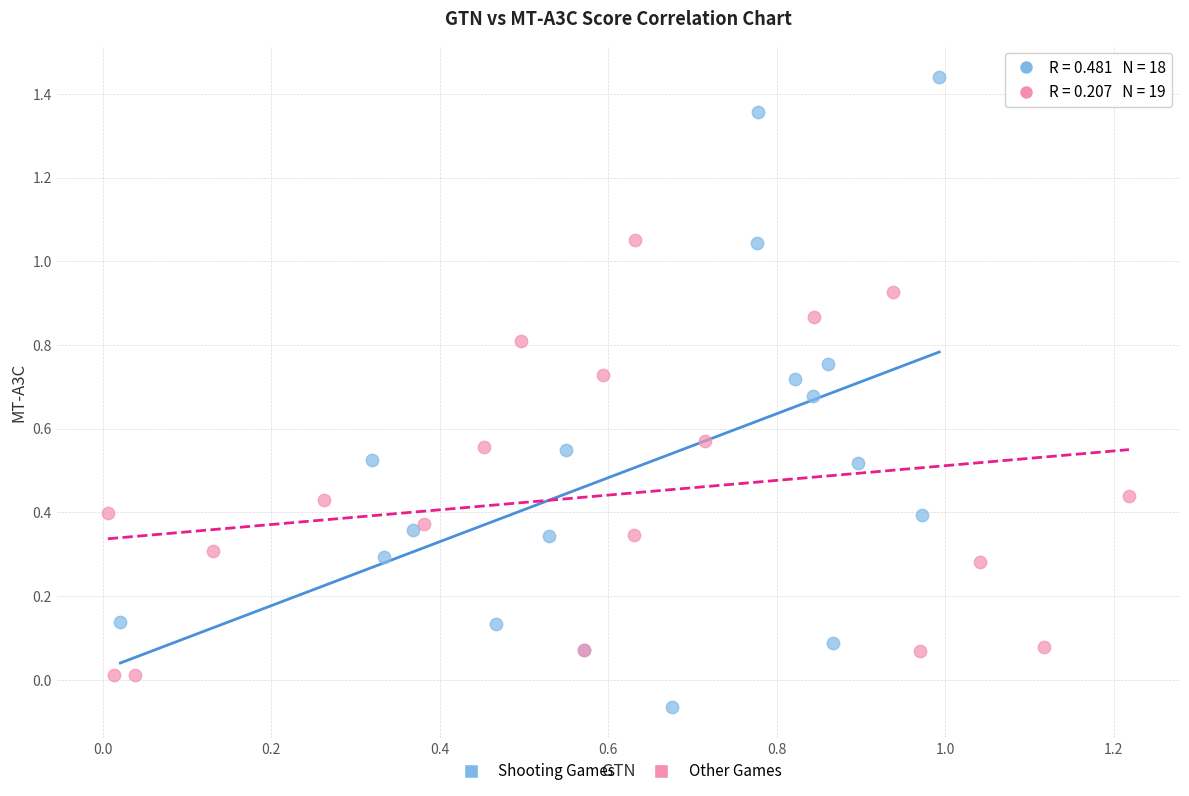

What are all the series names shown in the legend?

Shooting Games, Other Games